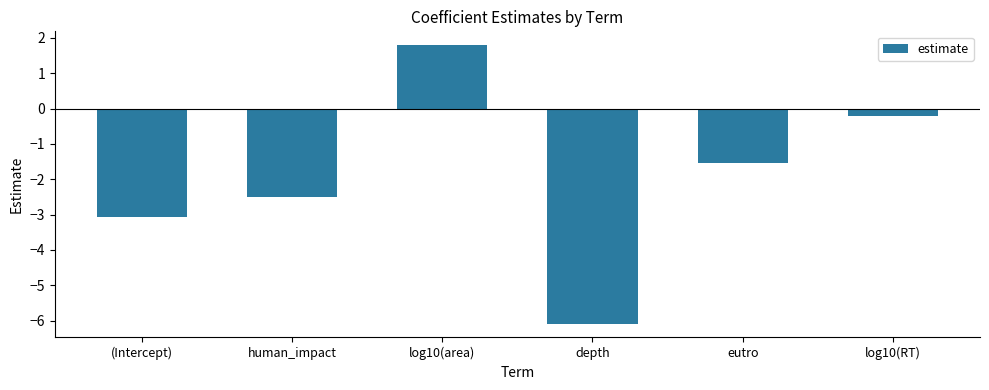

What is the sum of the values at eutro and (Intercept)?

-4.6